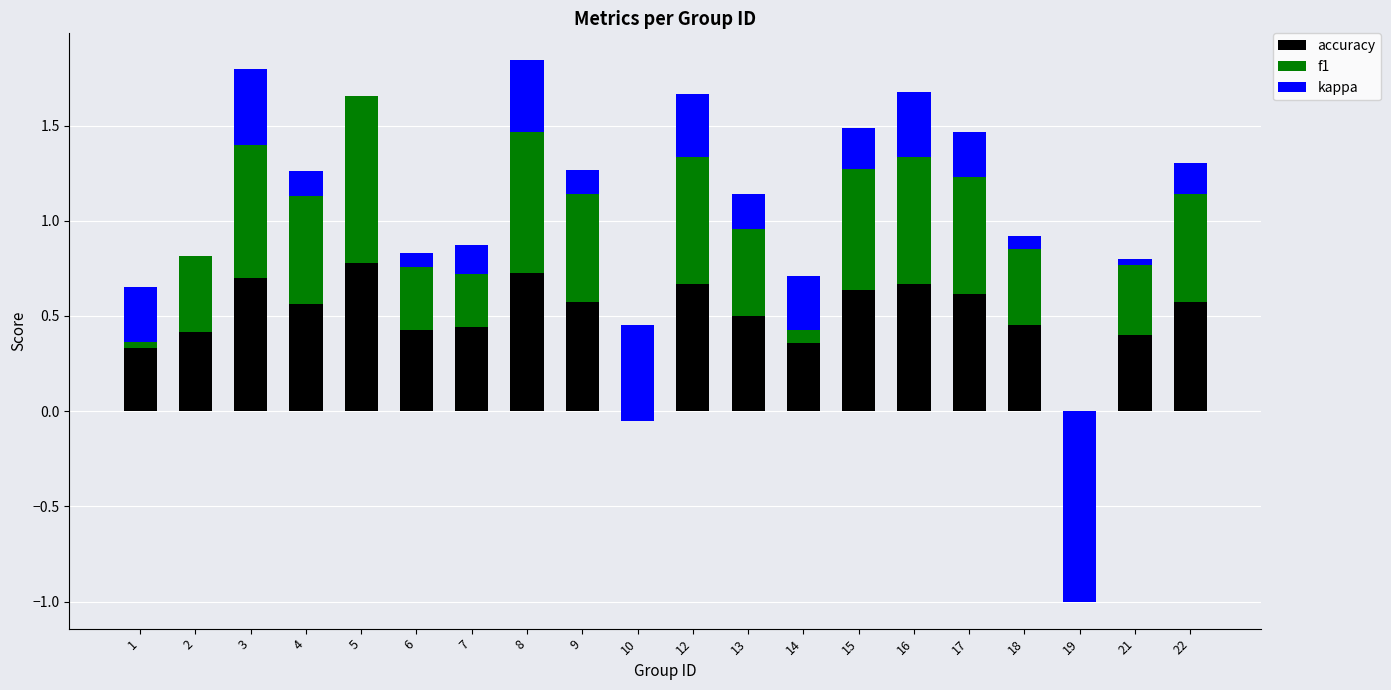

Does the chart contain any negative values?

Yes